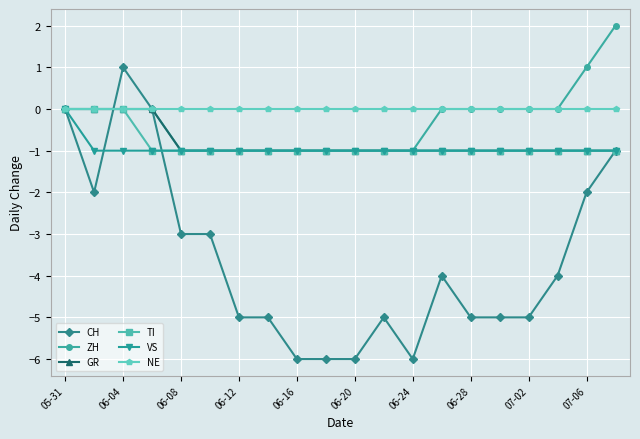

Which series has the largest range (max minus min)?

CH